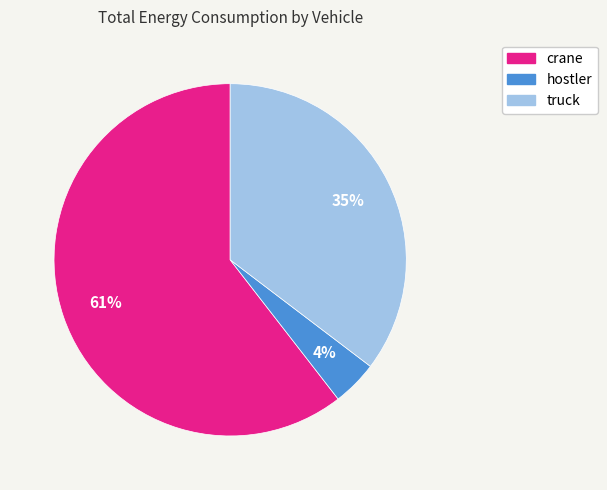

Which slice is the smallest?

hostler